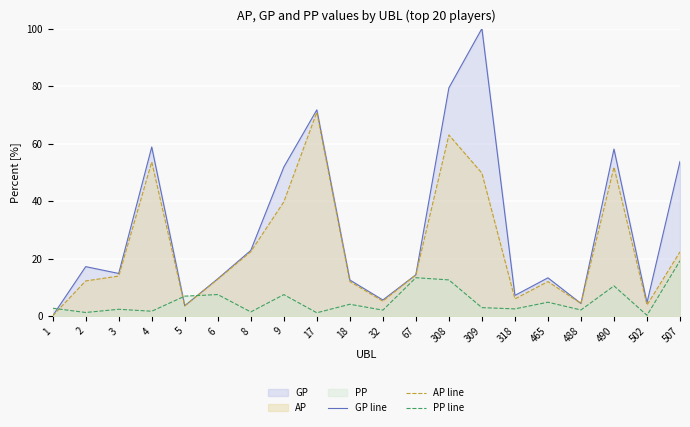

What are all the series names shown in the legend?

GP line, AP line, PP line